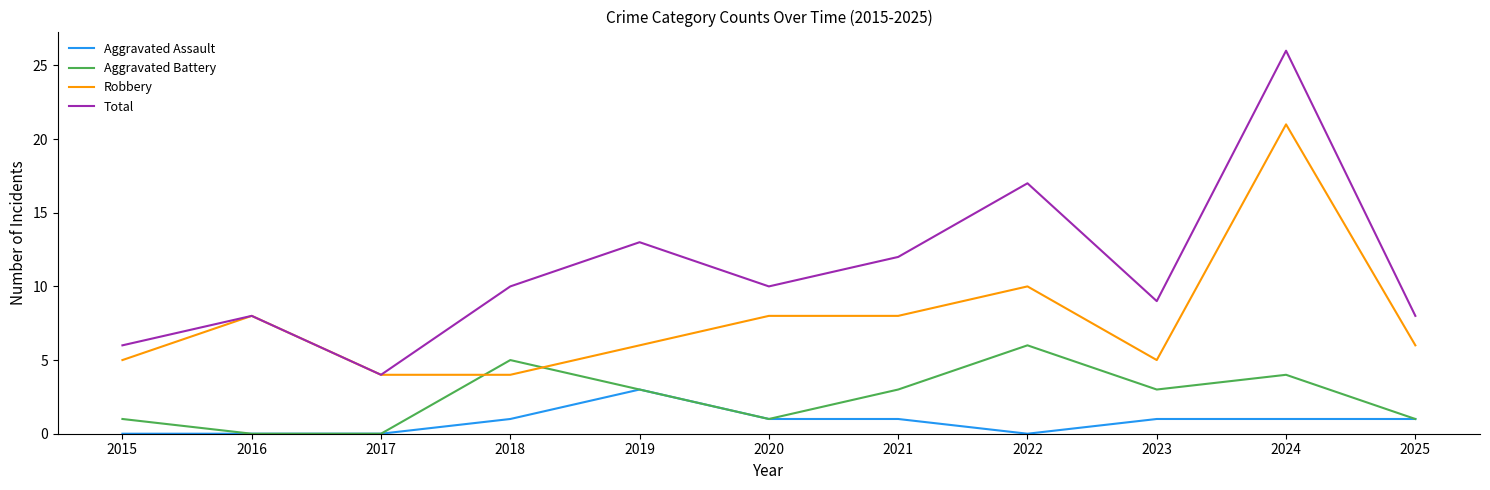

Which label corresponds to the largest value in the chart?

2024